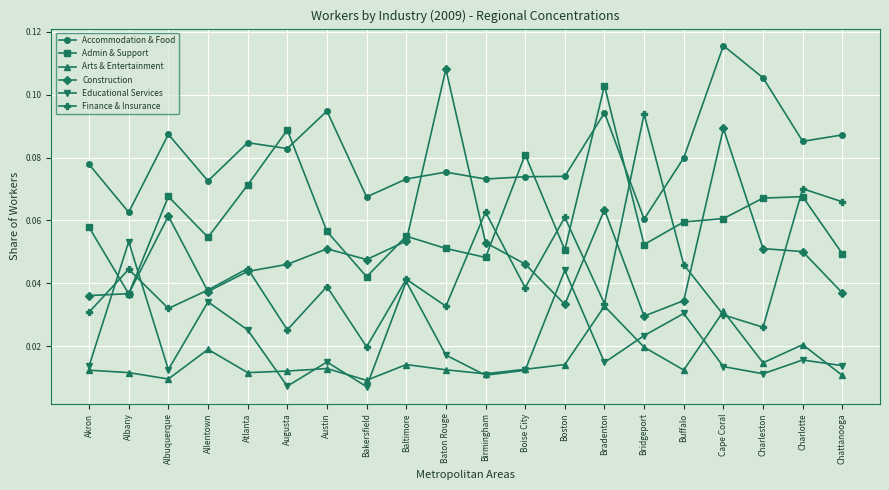

True or false: Finance & Insurance has a value of 0.0 at Boston.

False